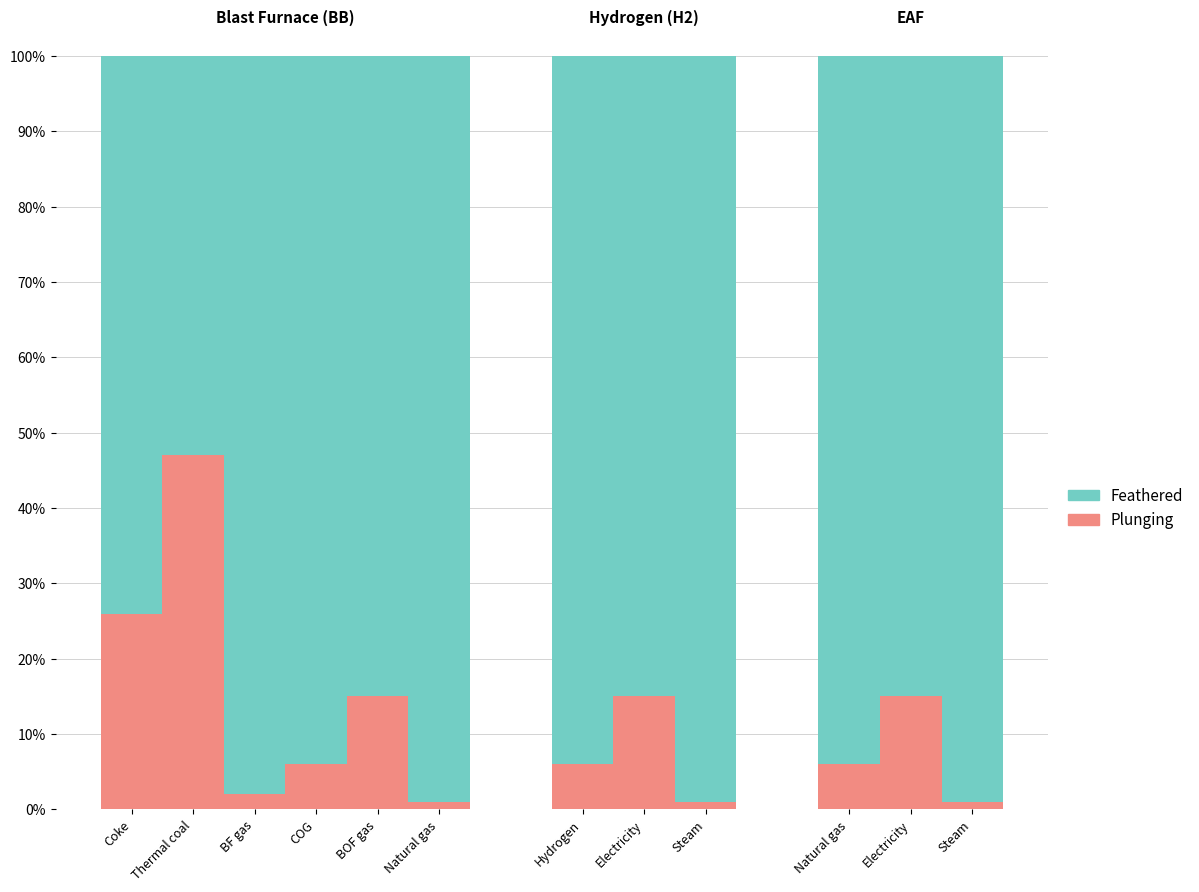

Are the bars horizontal?

No